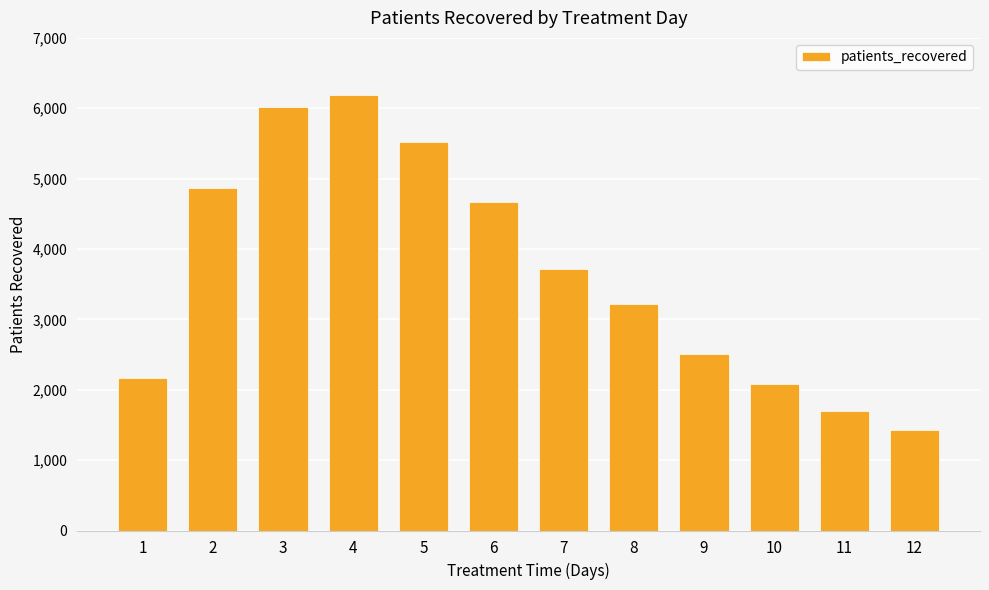

What is the change in value from 3 to 9?

-3502